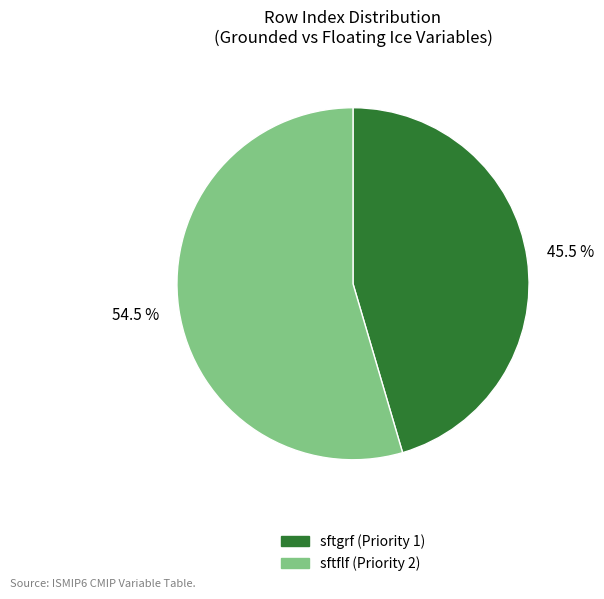

Count the number of slices in the pie.

2